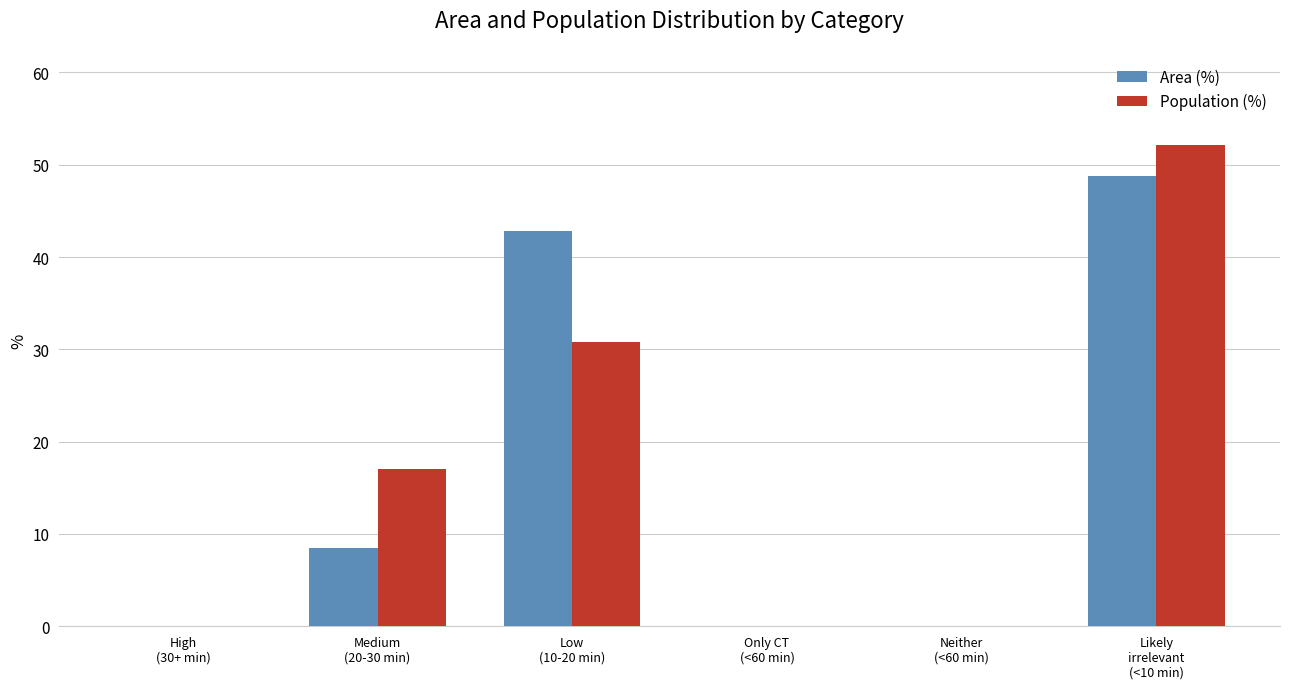

Are the bars grouped side by side (vs. stacked)?

Yes